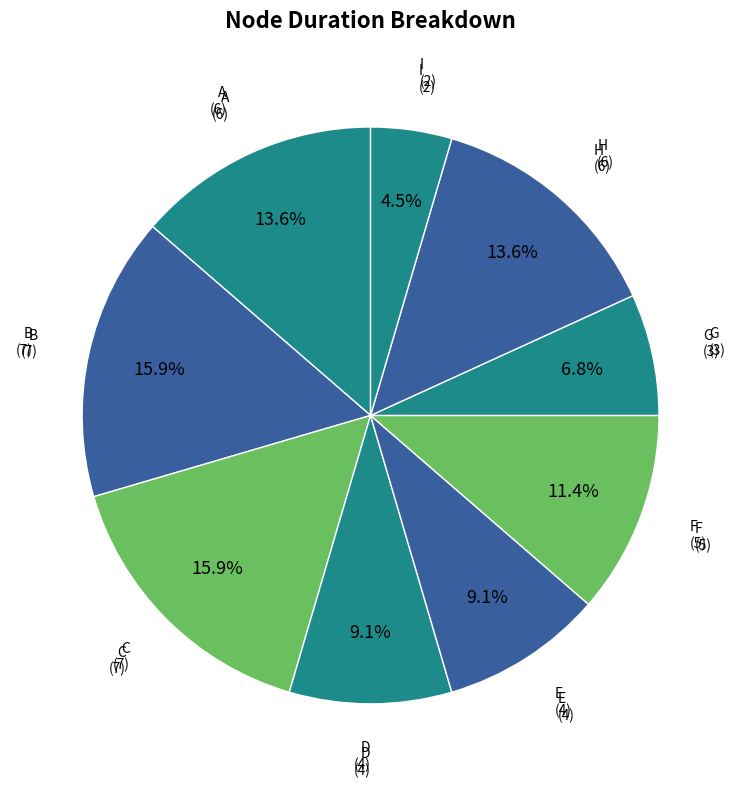

Does any single category account for the majority?

No